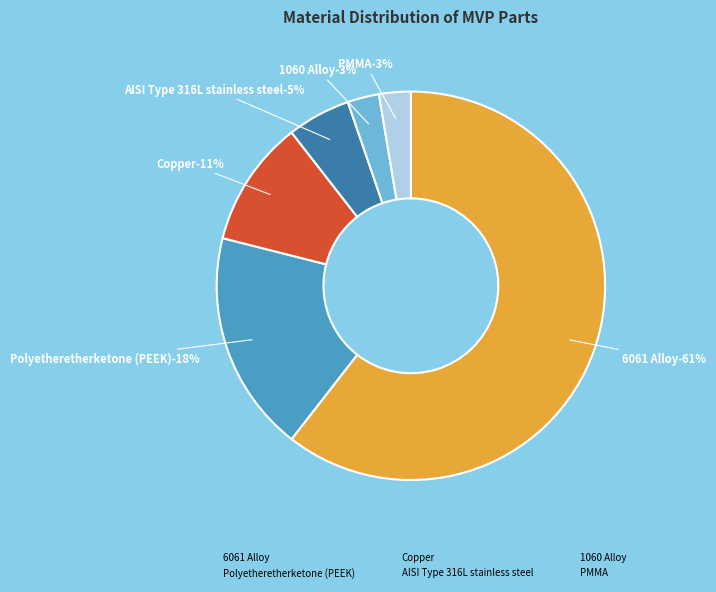

Is there a majority slice in this chart?

Yes